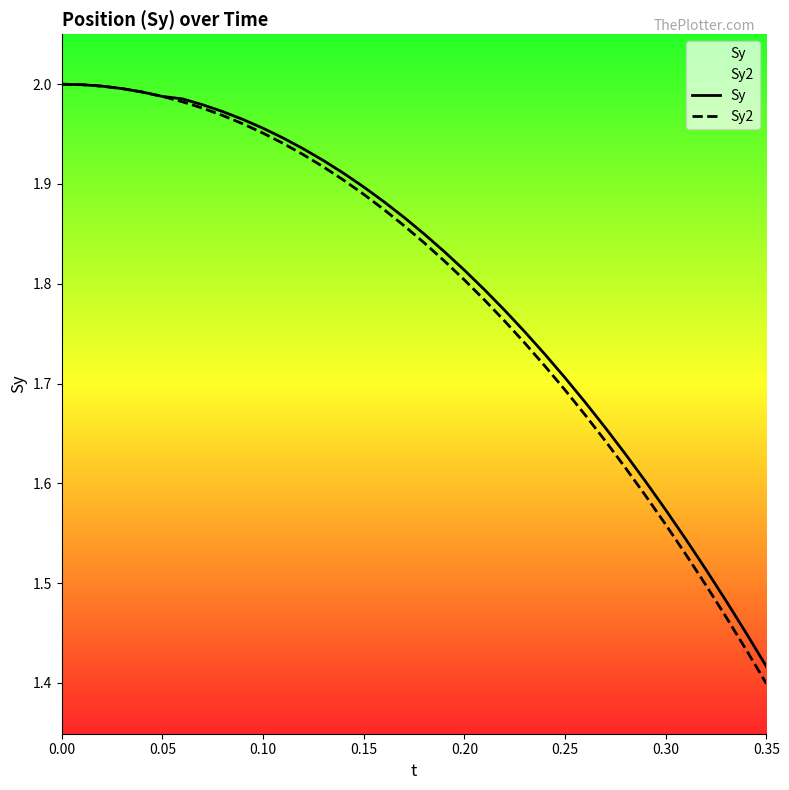

Which series has the widest spread of values?

Sy2